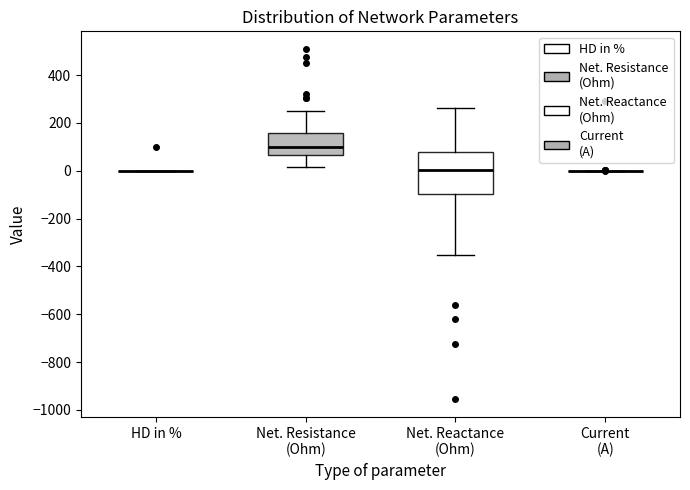

Reading left to right, transcribe this box plot: for each box, give where its median line is, the range the box spans, and where its two whiskers end, as read against the y-axis. The values are not printed on the chart, so give them approximately, as read against the axis.

HD in %: box collapsed to a line at 0, whiskers 0 to 0
Net. Resistance (Ohm): median 100, box 60 to 160, whiskers 20 to 240
Net. Reactance (Ohm): median 0, box -100 to 80, whiskers -360 to 260
Current (A): box collapsed to a line at 0, whiskers 0 to 0